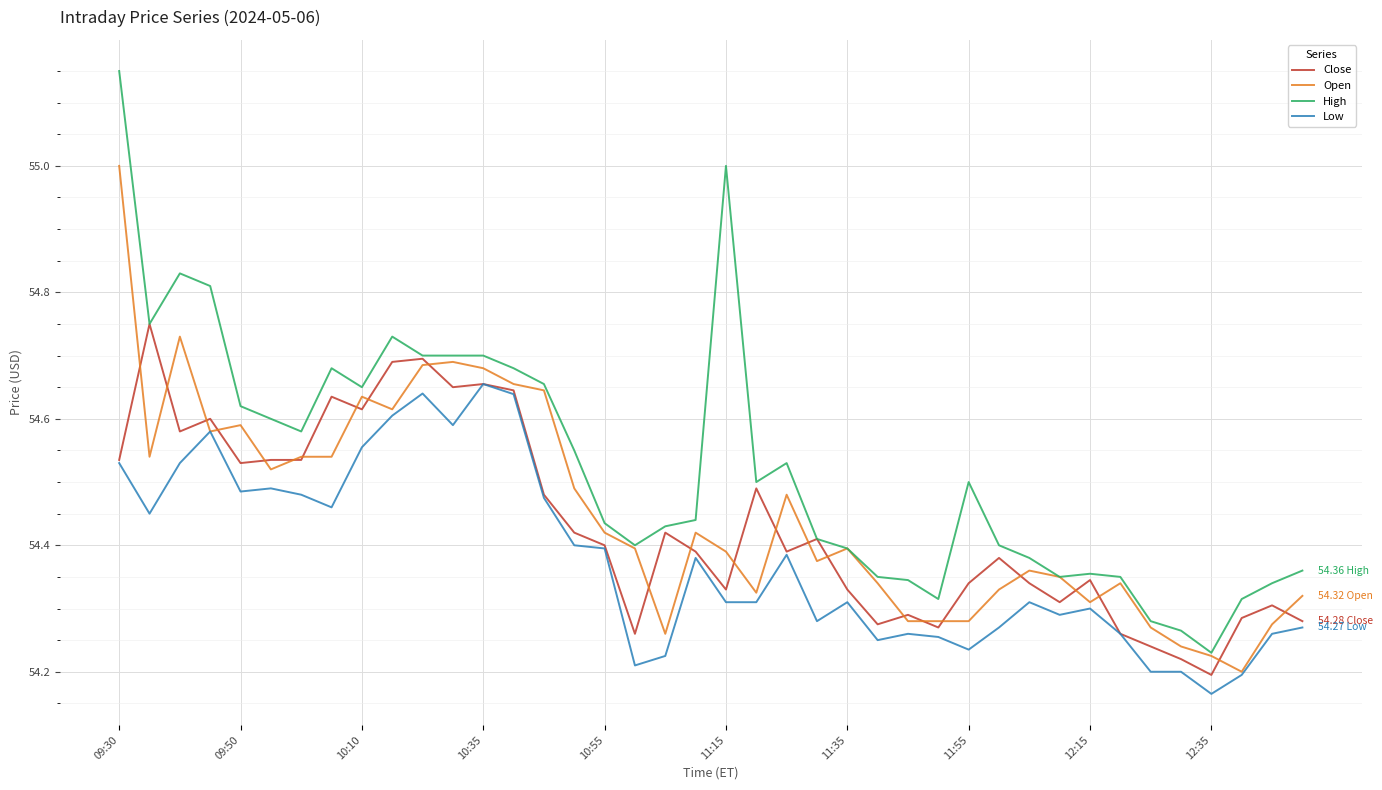

Rank the series by their maximum value, from lowest to highest.

Low, Close, Open, High